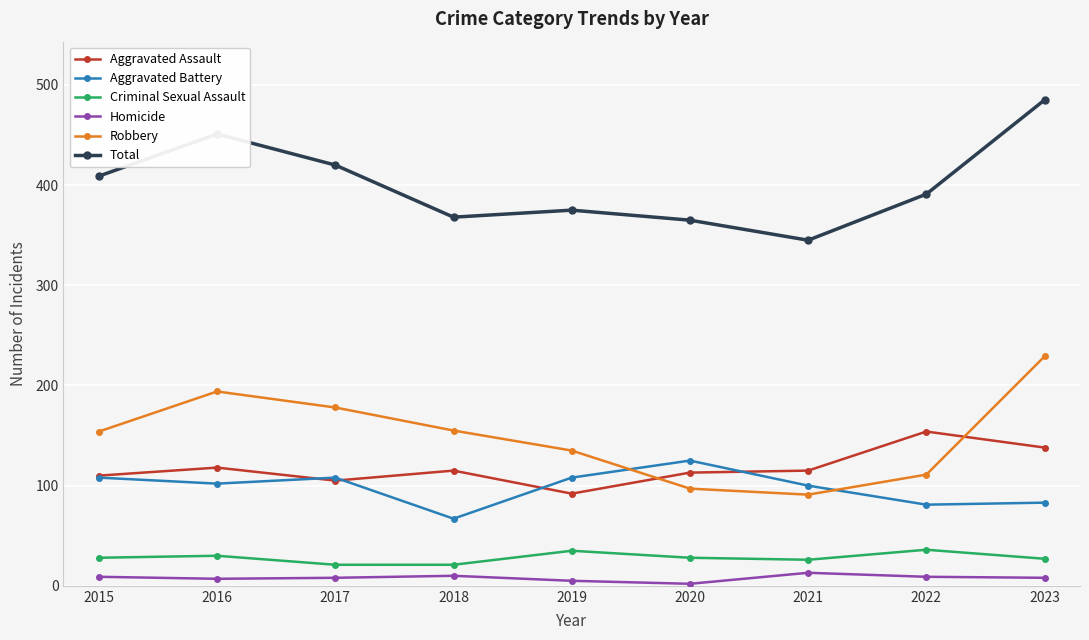

The Criminal Sexual Assault series shows 28 at 2020. True or false?

True